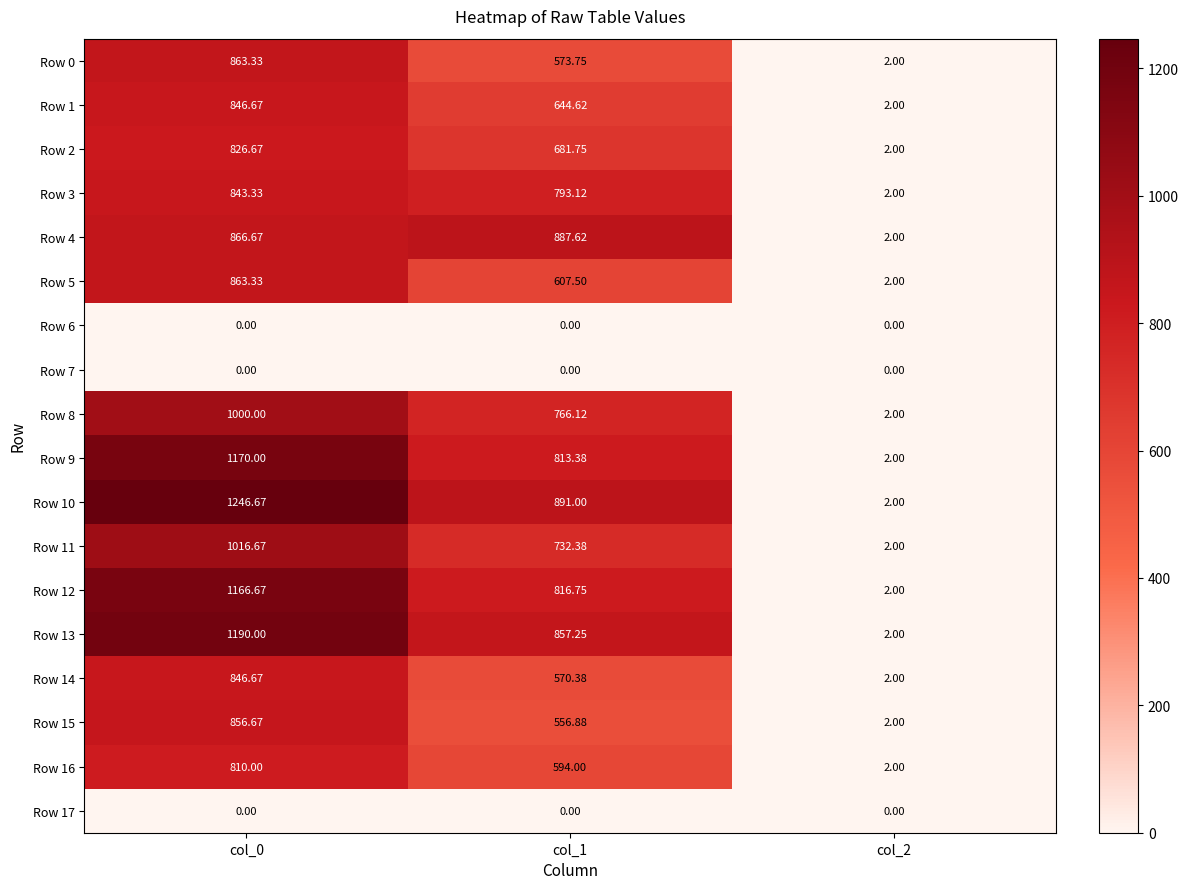

Is the value of Row 6 at col_2 greater than the value of Row 10 at col_1?

No